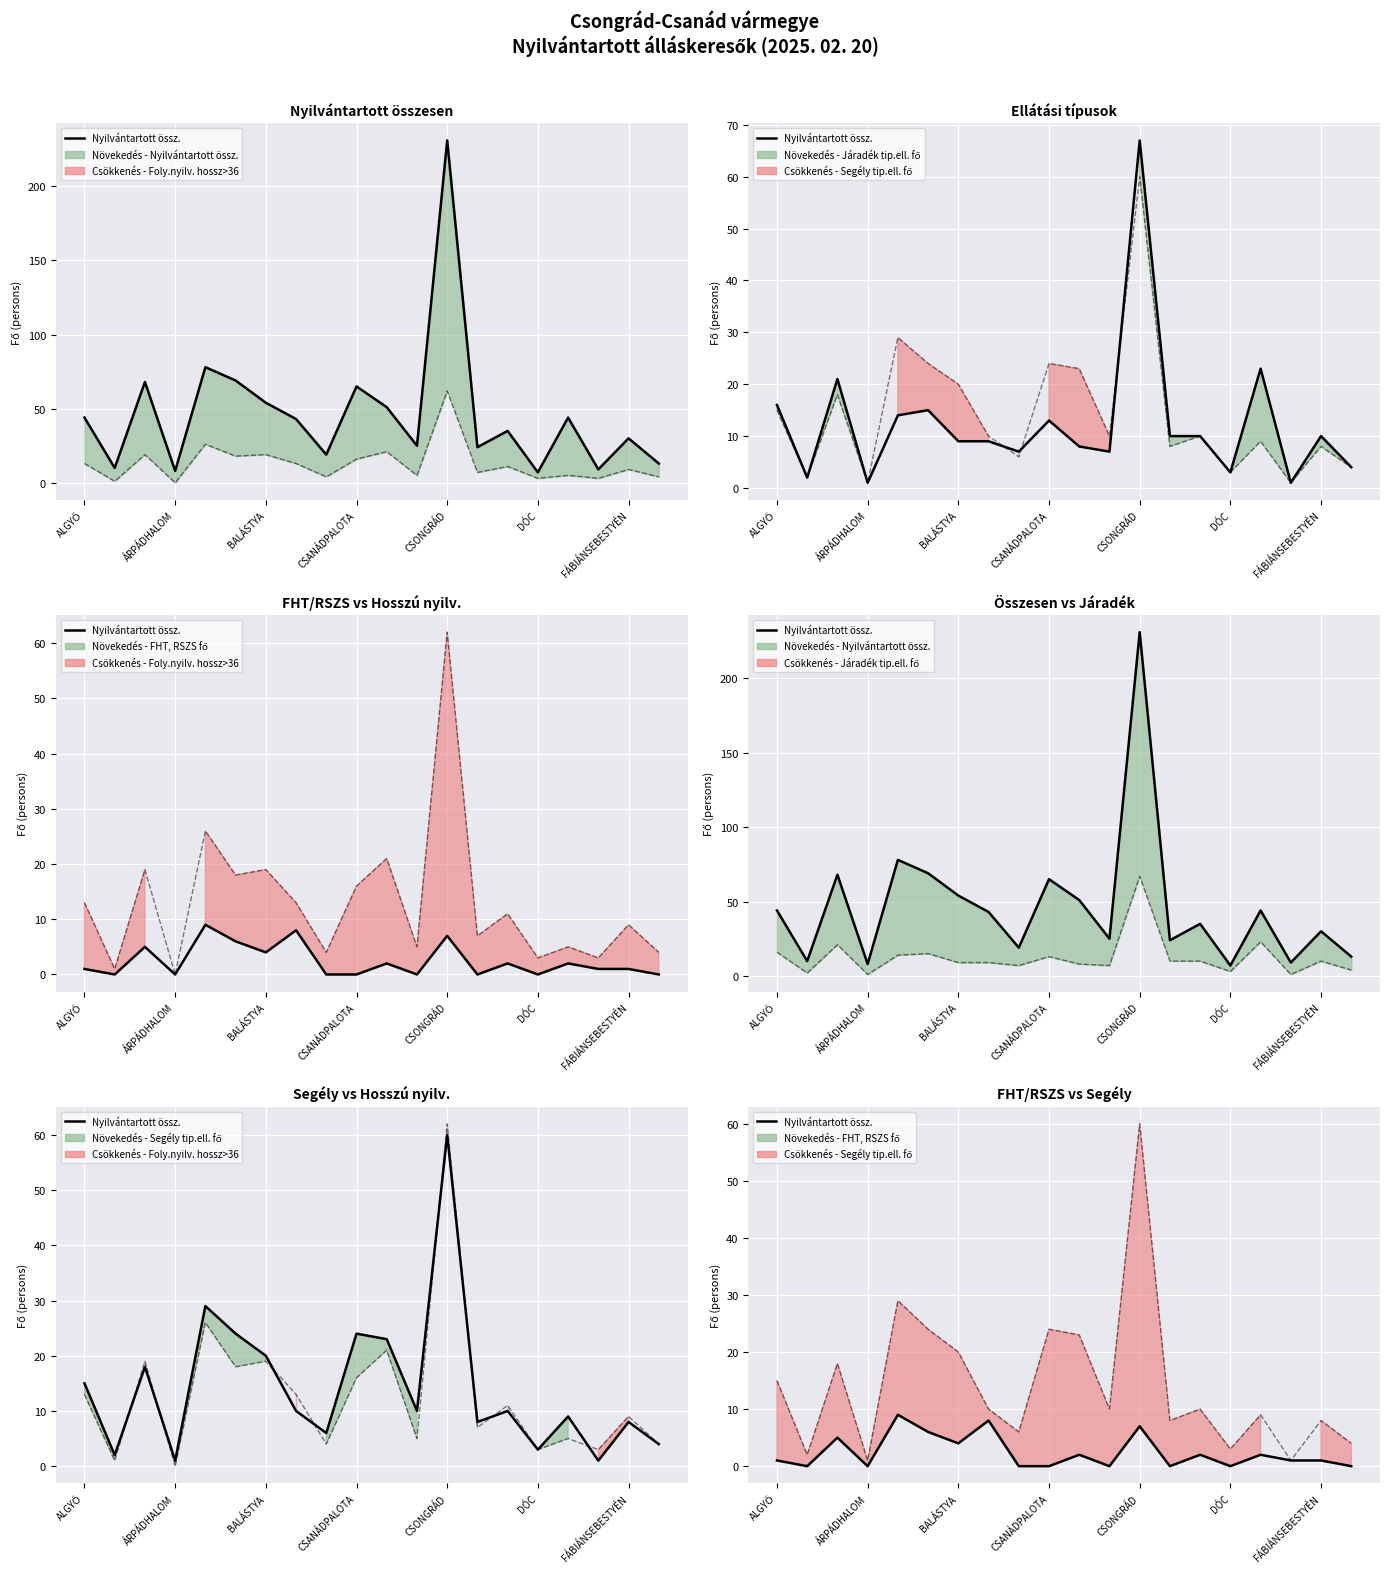

Reading left to right, extract all data points from this chart.

1	0	5	0	9	6	4	8	0	0	2	0	7	0	2	0	2	1	1	0